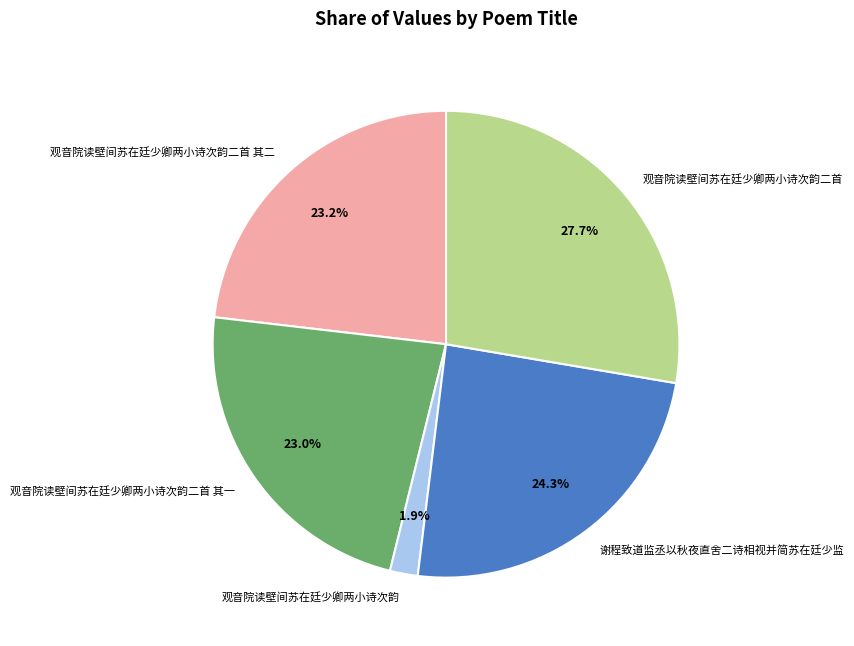

To the nearest percent, what is the combined percentage of 观音院读壁间苏在廷少卿两小诗次韵二首 其二 and 观音院读壁间苏在廷少卿两小诗次韵二首?

51%